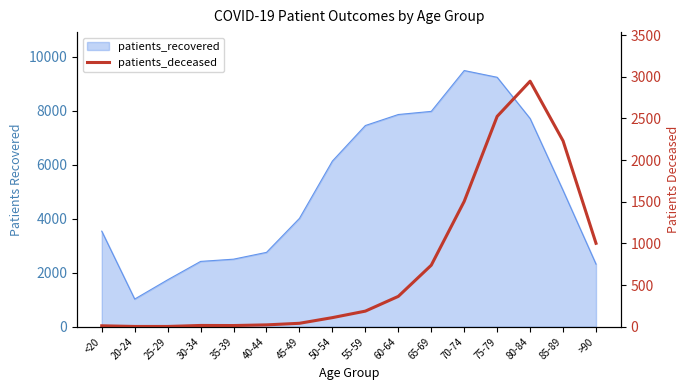

What is the label of the 4th point from the left?

30-34